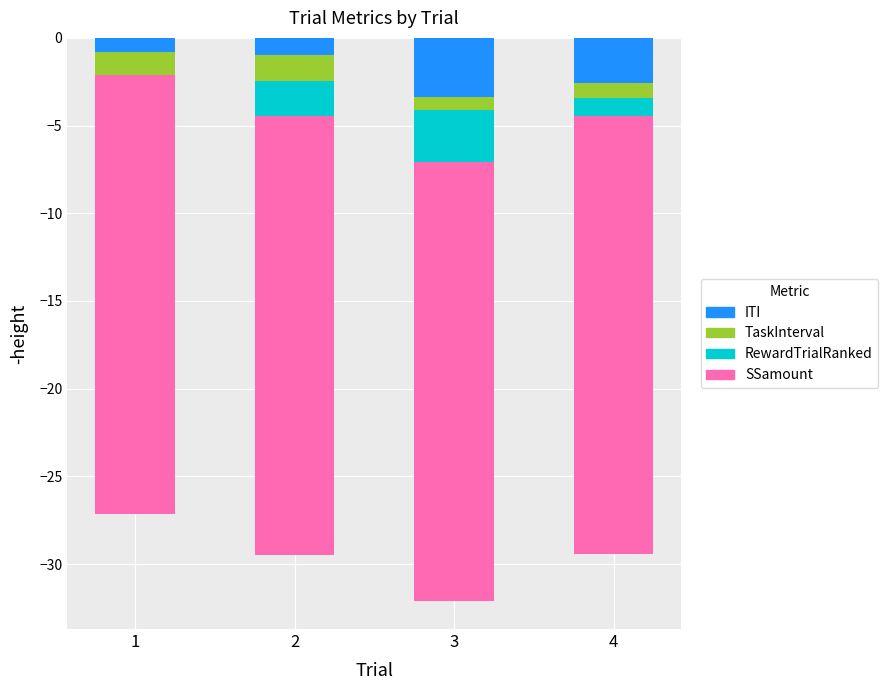

What is the sum of the TaskInterval values at 3 and 4?

-1.6